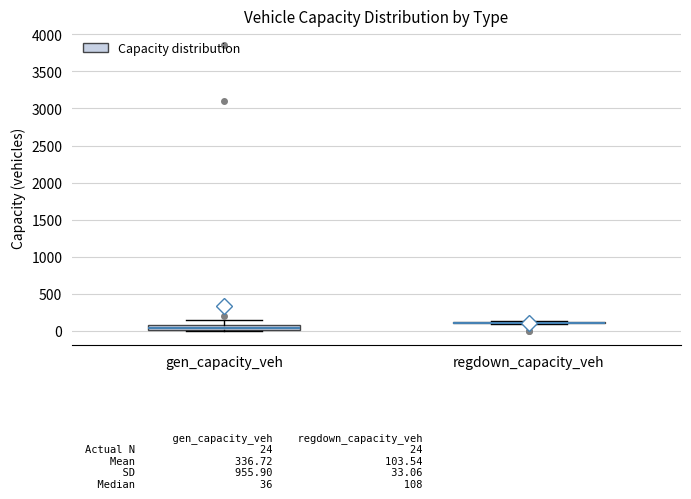

Where does the upper whisker of the box for gen_capacity_veh end on the y-axis? The values are not printed on the chart, so give them approximately, as read against the axis.

150